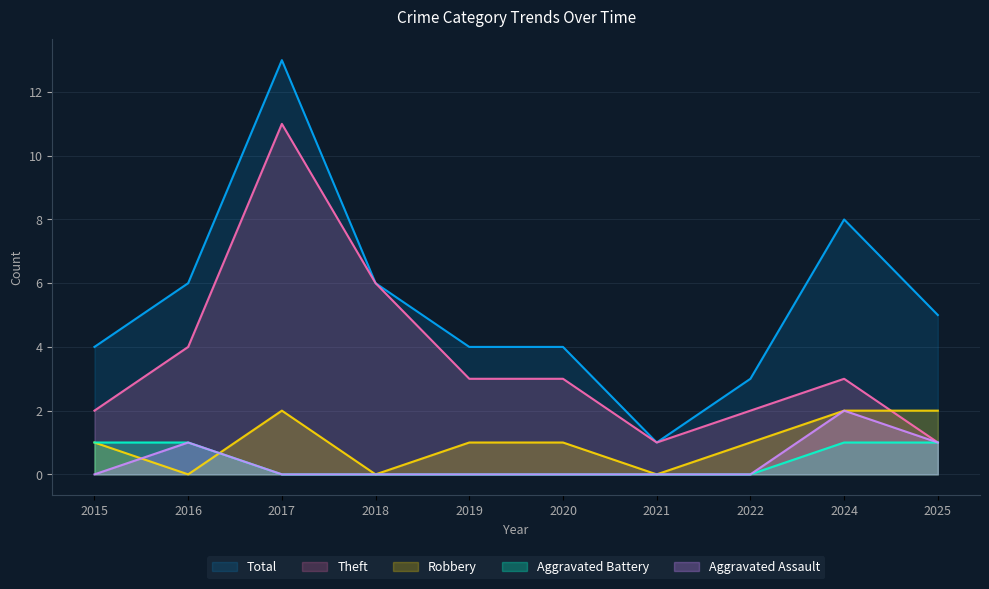

The value of Total at 2018 is 3. True or false?

False